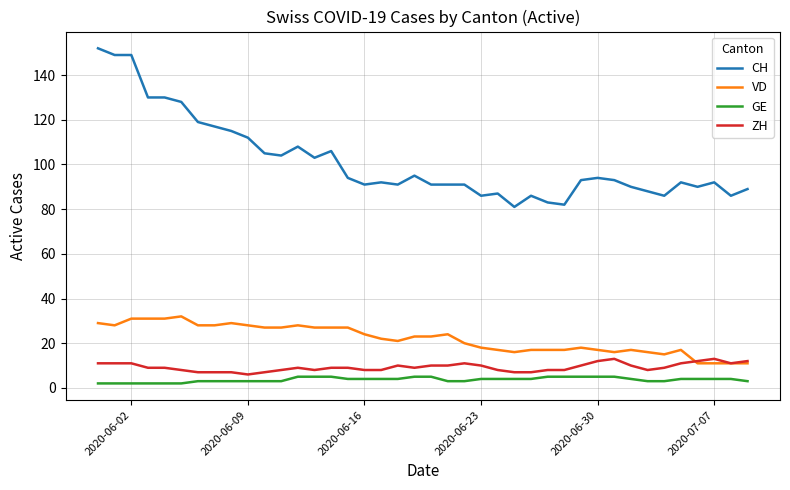

List the series in order of their peak value, lowest first.

GE, ZH, VD, CH